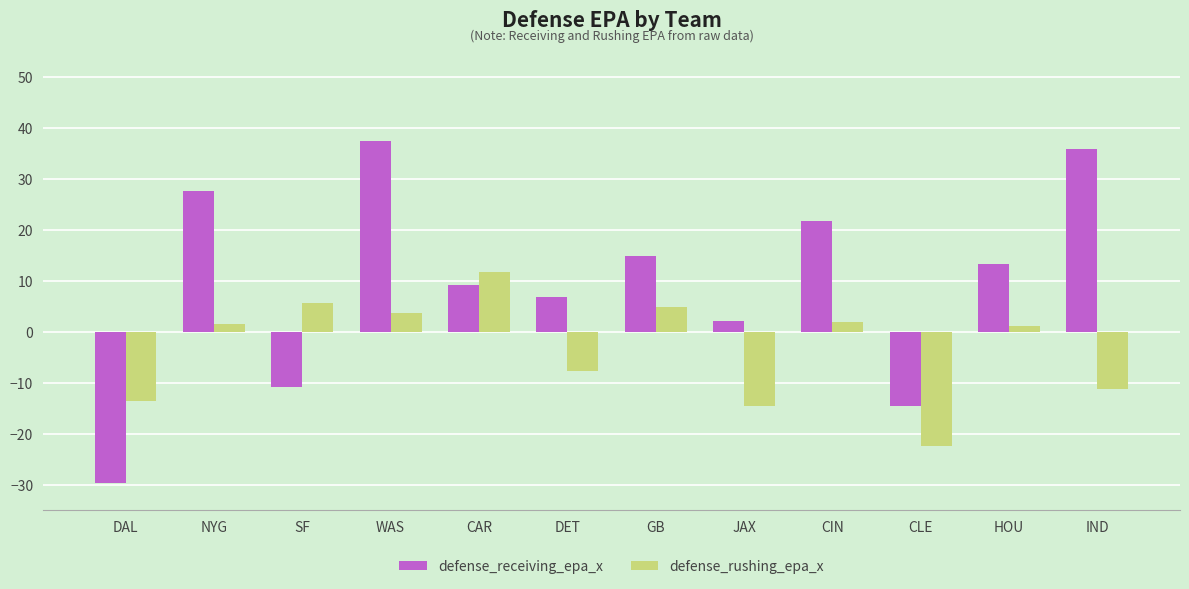

At CLE, list the series in order from largest to smallest.

defense_receiving_epa_x, defense_rushing_epa_x